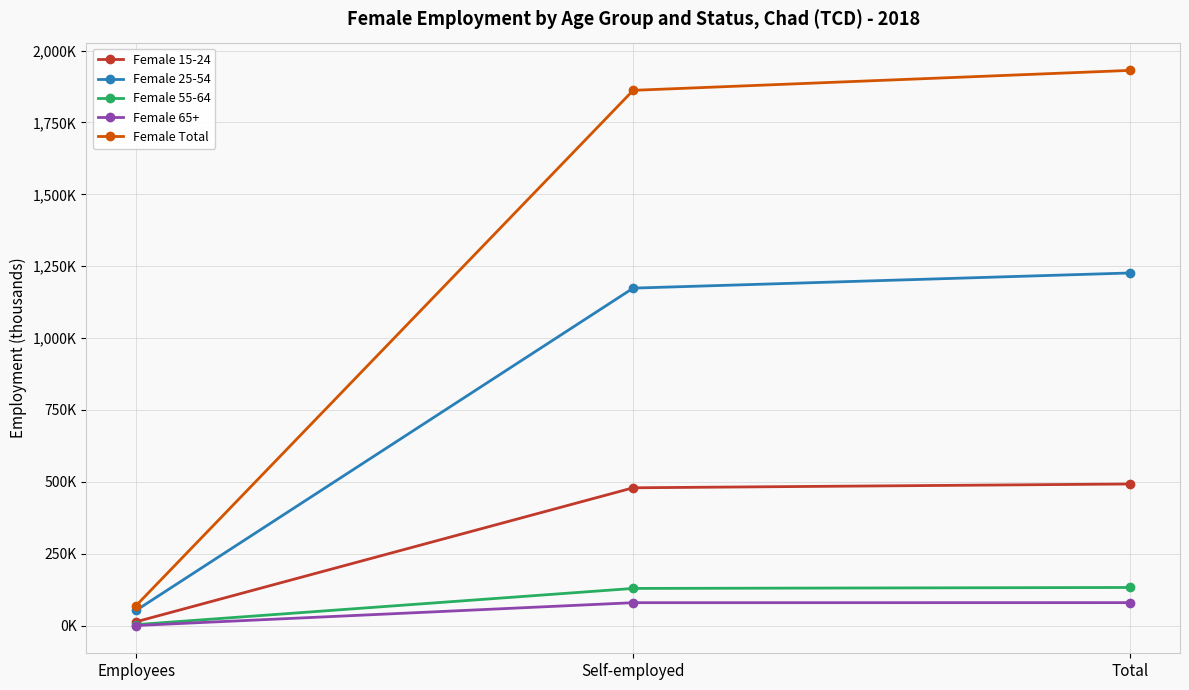

What is the difference between the Female 15-24 values at Total and Self-employed?

13.2